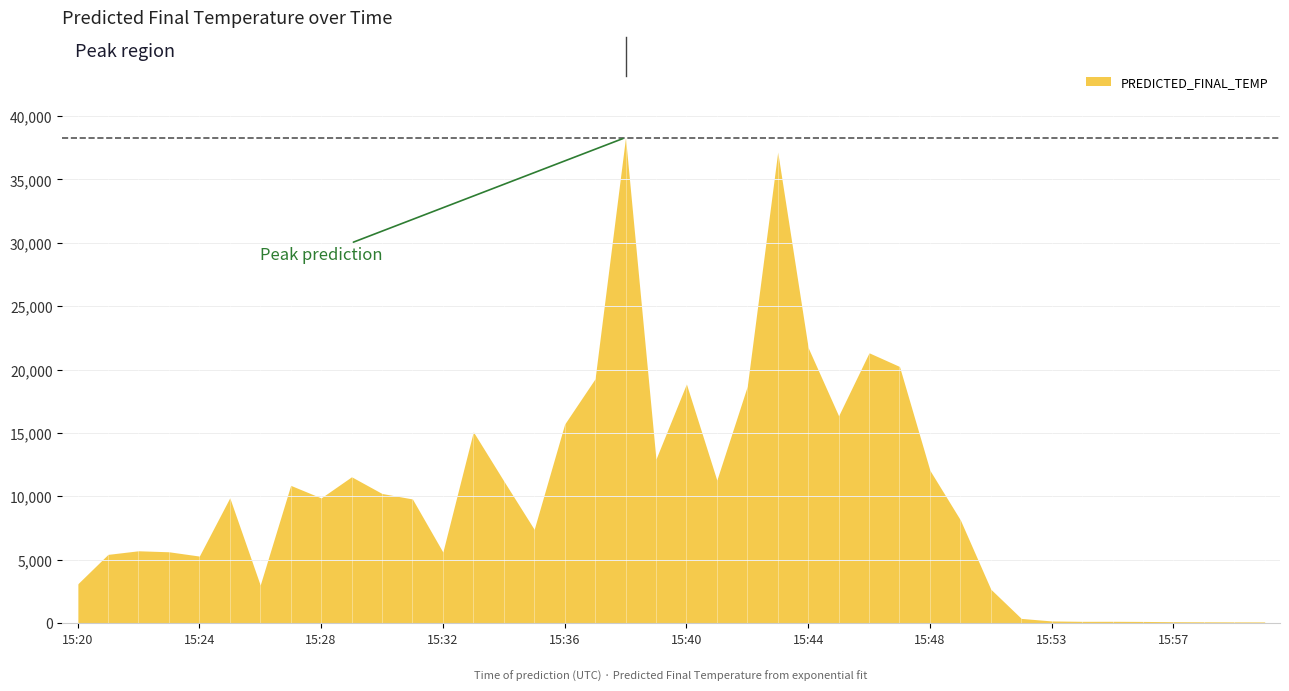

List the labels in order of value, largest first.

15:38, 15:43, 15:44, 15:46, 15:47, 15:37, 15:40, 15:42, 15:45, 15:36, 15:33, 15:39, 15:48, 15:29, 15:41, 15:34, 15:27, 15:30, 15:25, 15:28, 15:31, 15:49, 15:35, 15:22, 15:23, 15:32, 15:21, 15:24, 15:20, 15:26, 15:50, 15:51, 15:53, 15:55, 15:54, 15:56, 15:57, 15:58, 15:59, 16:00